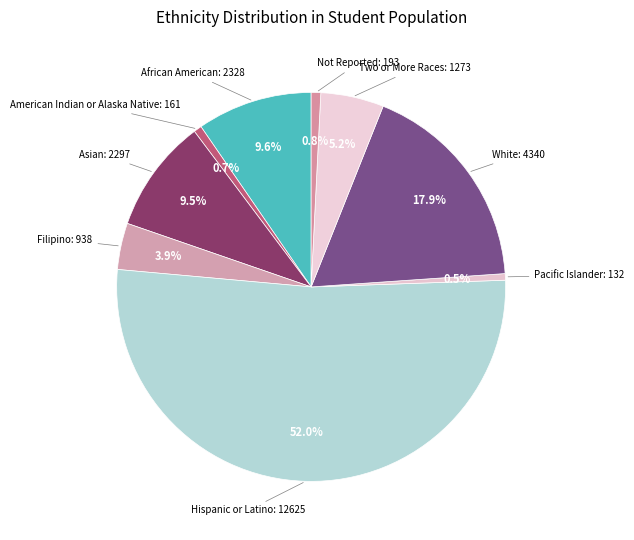

Between African American and Hispanic or Latino, which is larger?

Hispanic or Latino